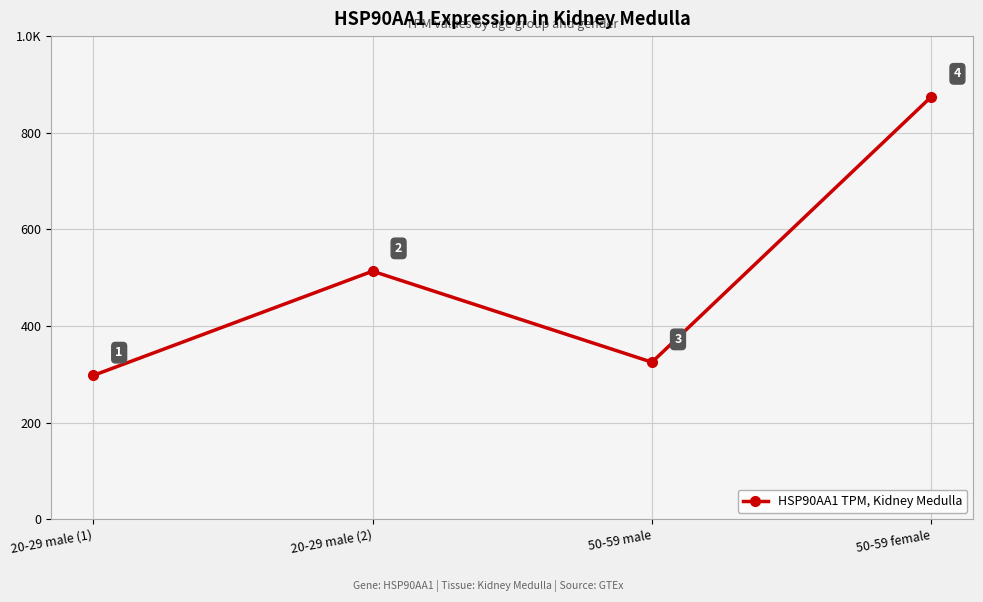

Is this an area chart (filled region under the line)?

No